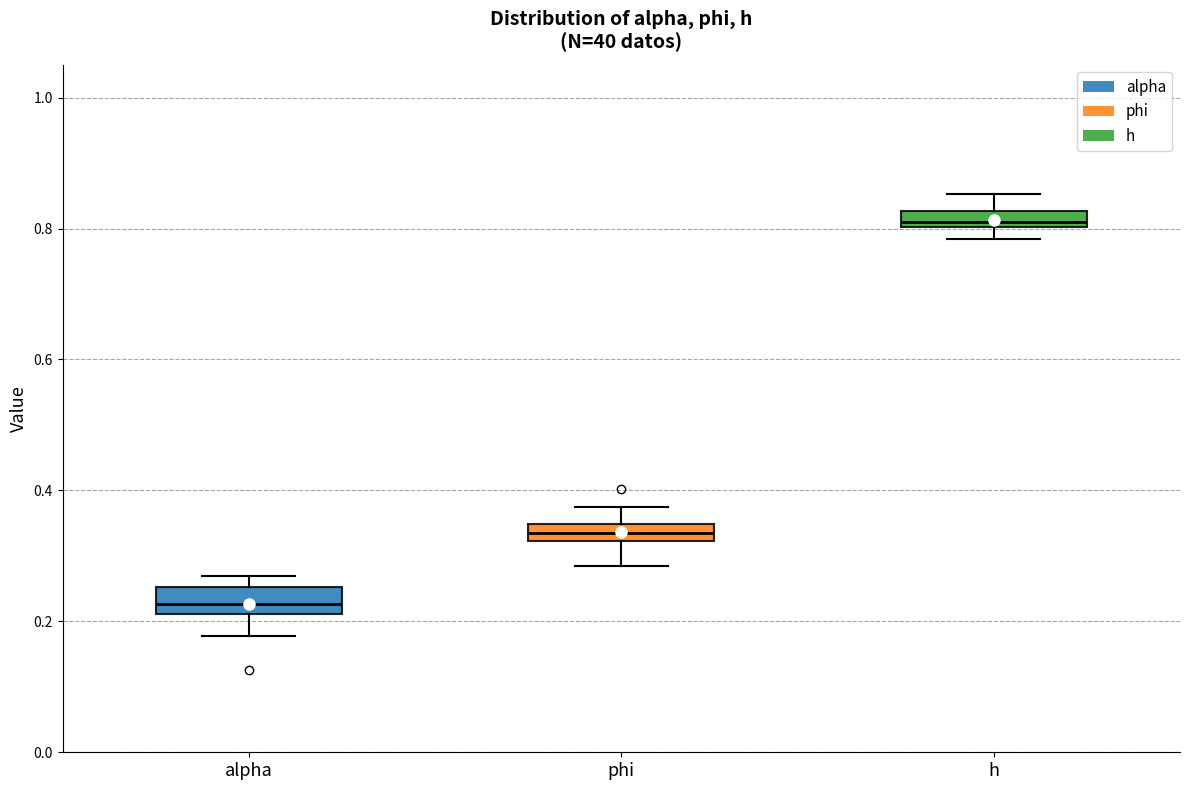

Where is the upper edge of the box for alpha on the y-axis? The values are not printed on the chart, so give them approximately, as read against the axis.

0.26